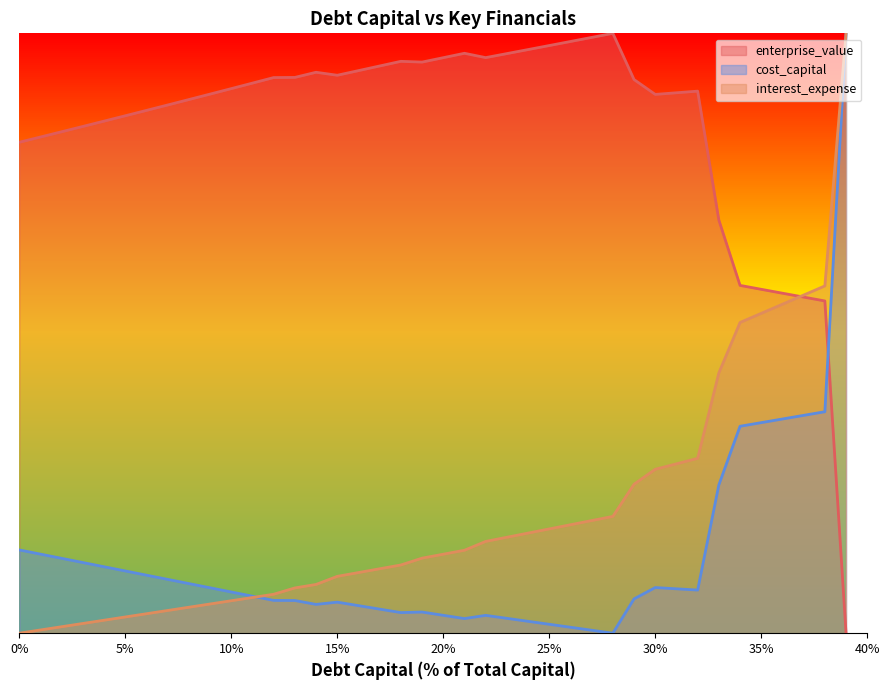

Between which two adjacent categories do interest_expense and cost_capital first intersect?

0.11 and 0.12